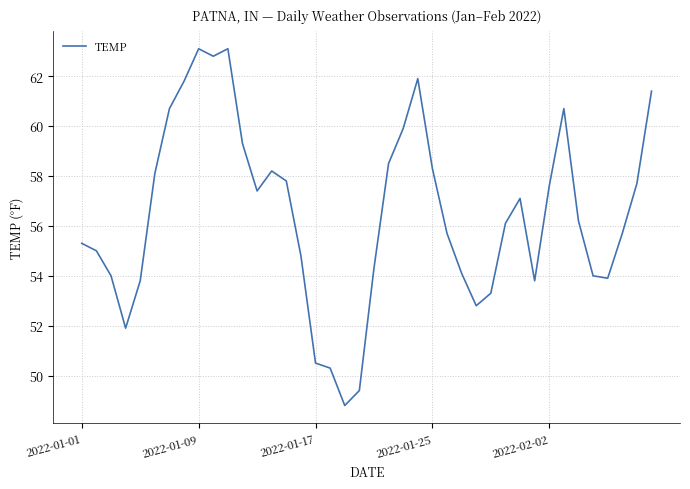

What is the difference between the maximum and minimum values?

14.3